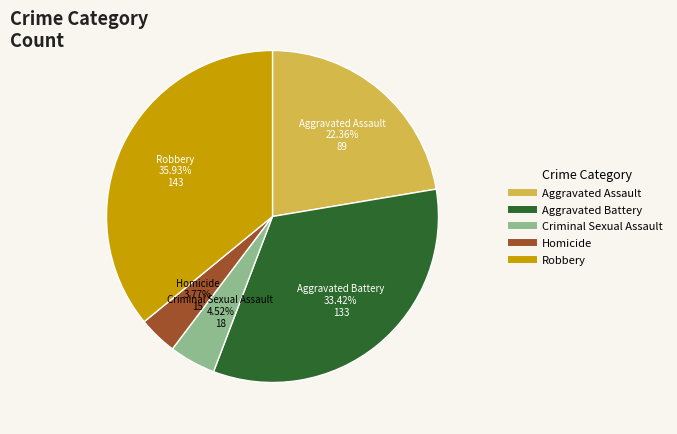

Which has a higher value, Aggravated Battery or Criminal Sexual Assault?

Aggravated Battery